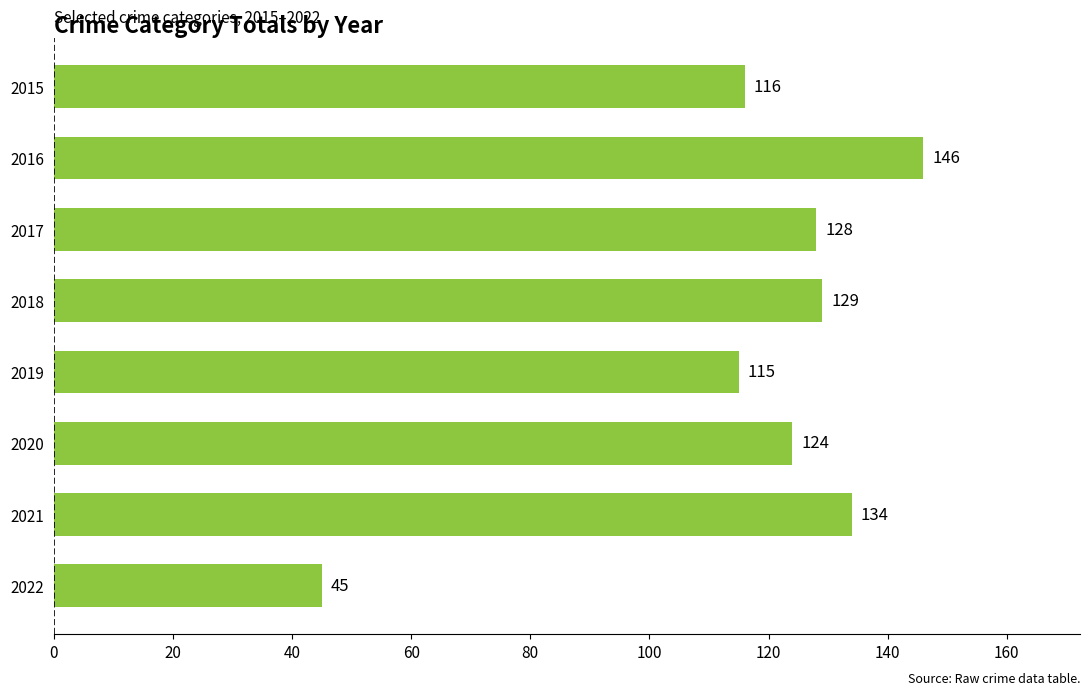

What is the maximum value shown in the chart?

146